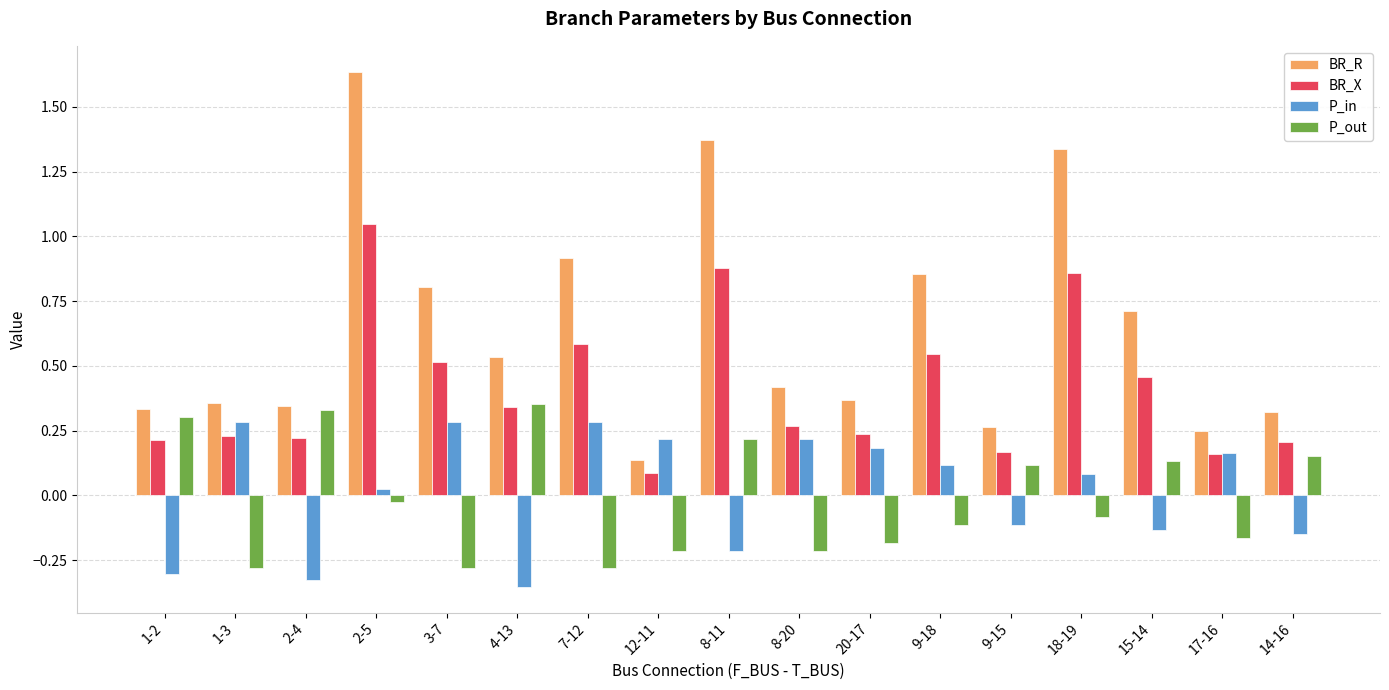

What is the difference between the second highest and minimum values in the BR_X series?

0.8